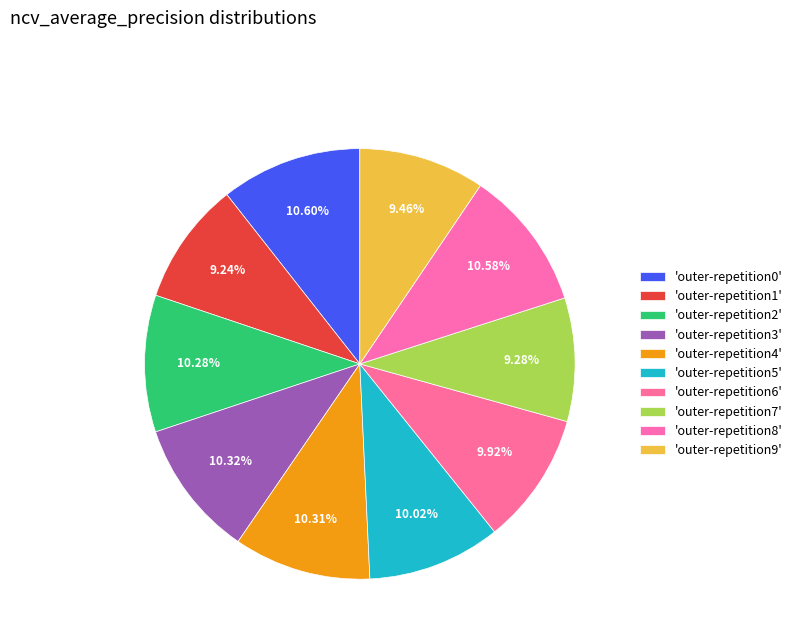

Is there a majority slice in this chart?

No